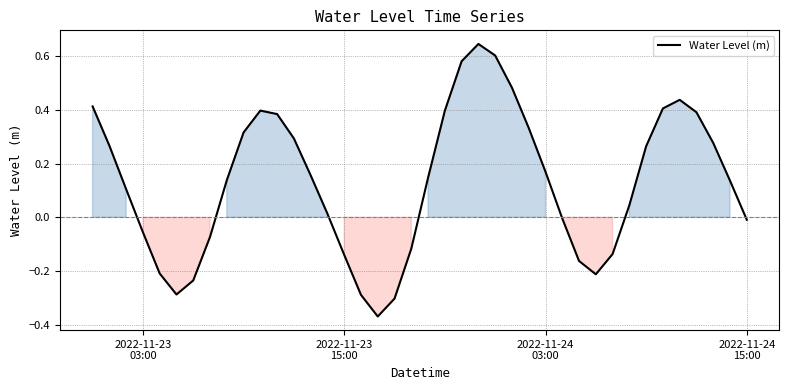

Count the number of categories in the chart.

40